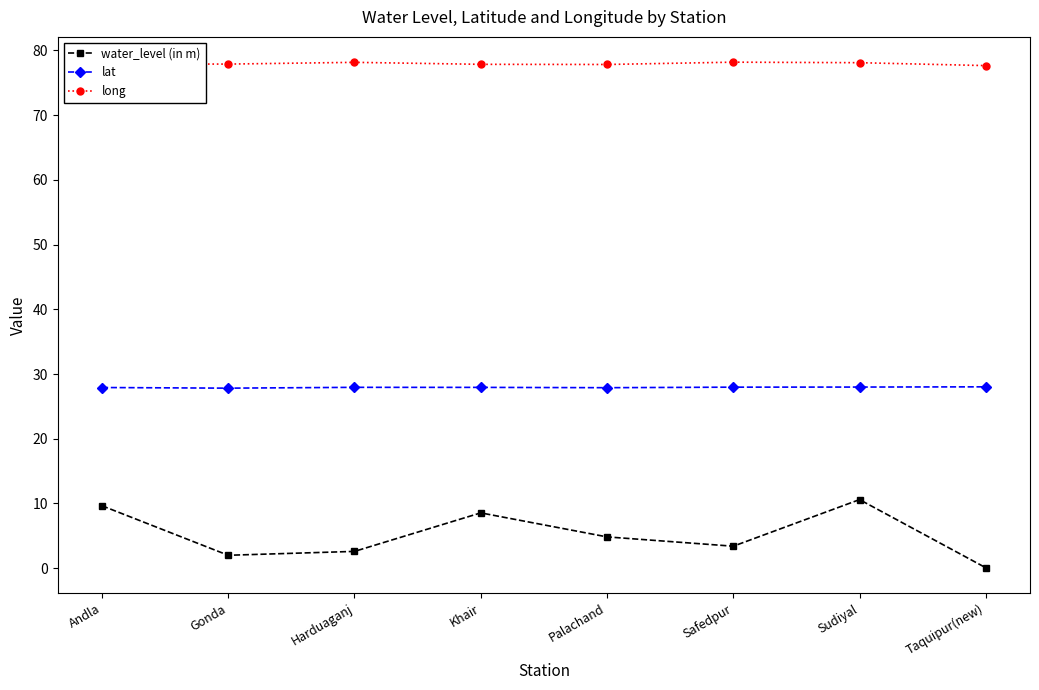

List the series in order of their peak value, lowest first.

water_level (in m), lat, long